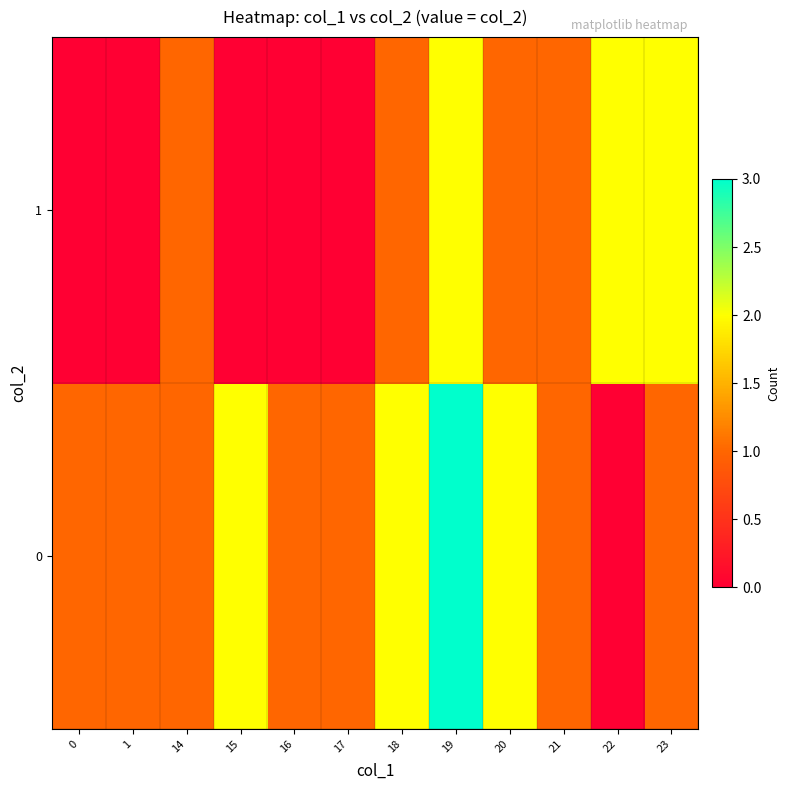

At how many categories does at least one series exceed 0?

12